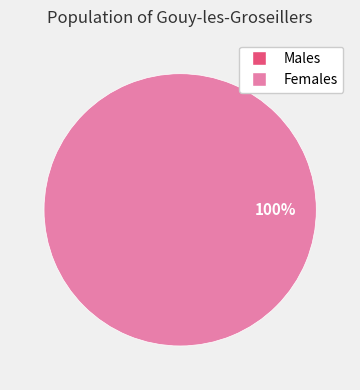

Does 0 account for over 50% of the chart?

No